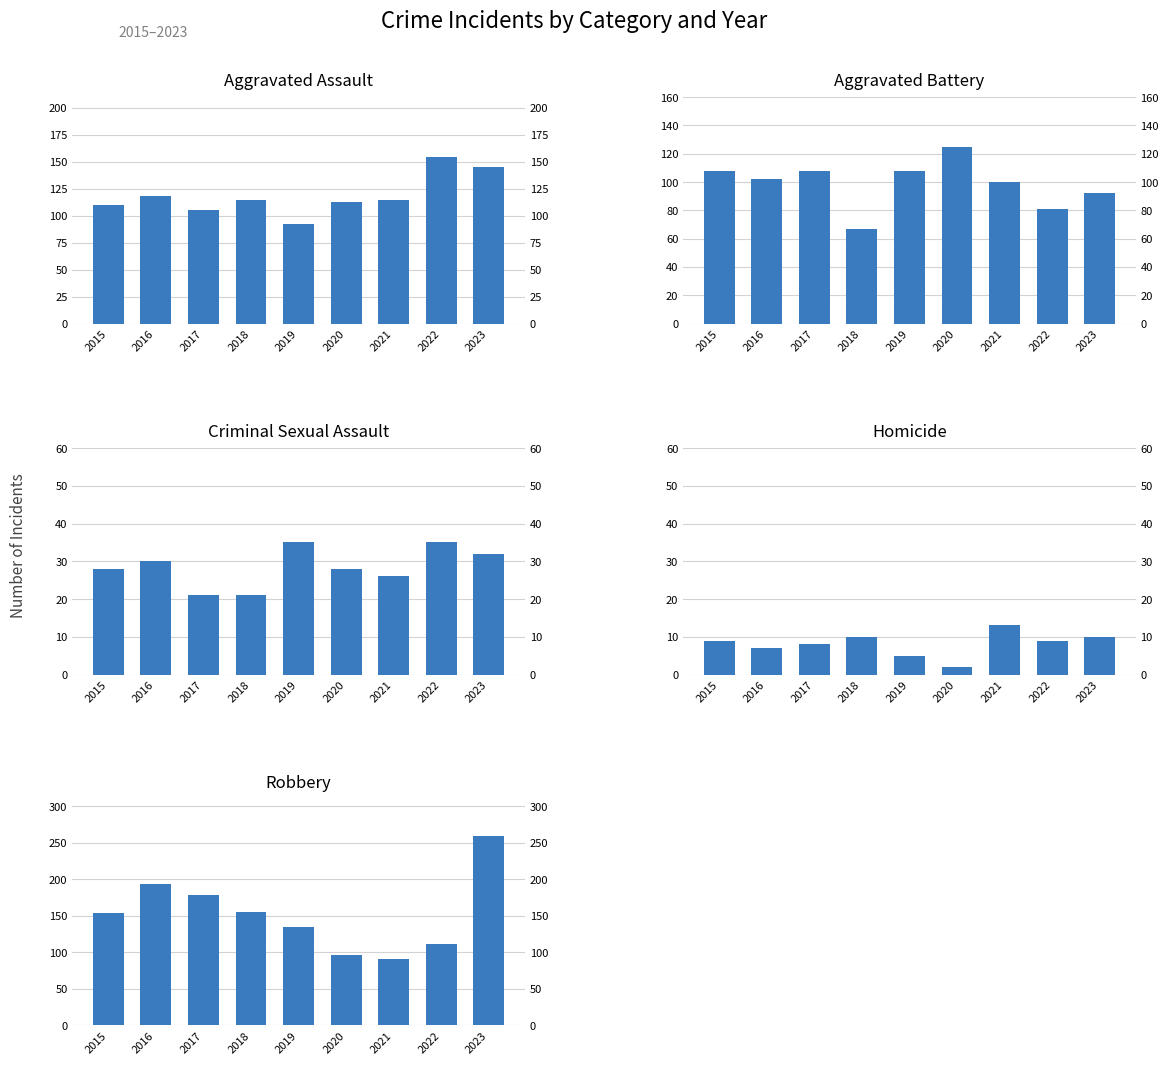

What is the value of the Criminal Sexual Assault bar at the 9th from the left?

32